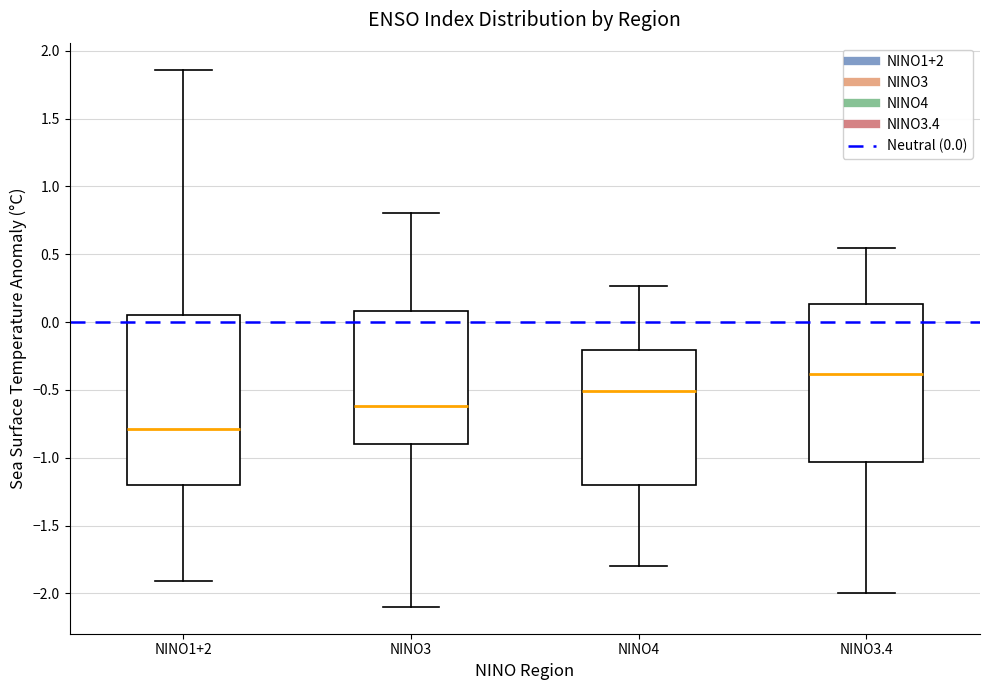

Reading left to right, transcribe this box plot: for each box, give where its median line is, the range the box spans, and where its two whiskers end, as read against the y-axis. The values are not printed on the chart, so give them approximately, as read against the axis.

NINO1+2: median -0.80, box -1.20 to 0.05, whiskers -1.90 to 1.85
NINO3: median -0.60, box -0.90 to 0.10, whiskers -2.10 to 0.80
NINO4: median -0.50, box -1.20 to -0.20, whiskers -1.80 to 0.25
NINO3.4: median -0.40, box -1.05 to 0.15, whiskers -2.00 to 0.55